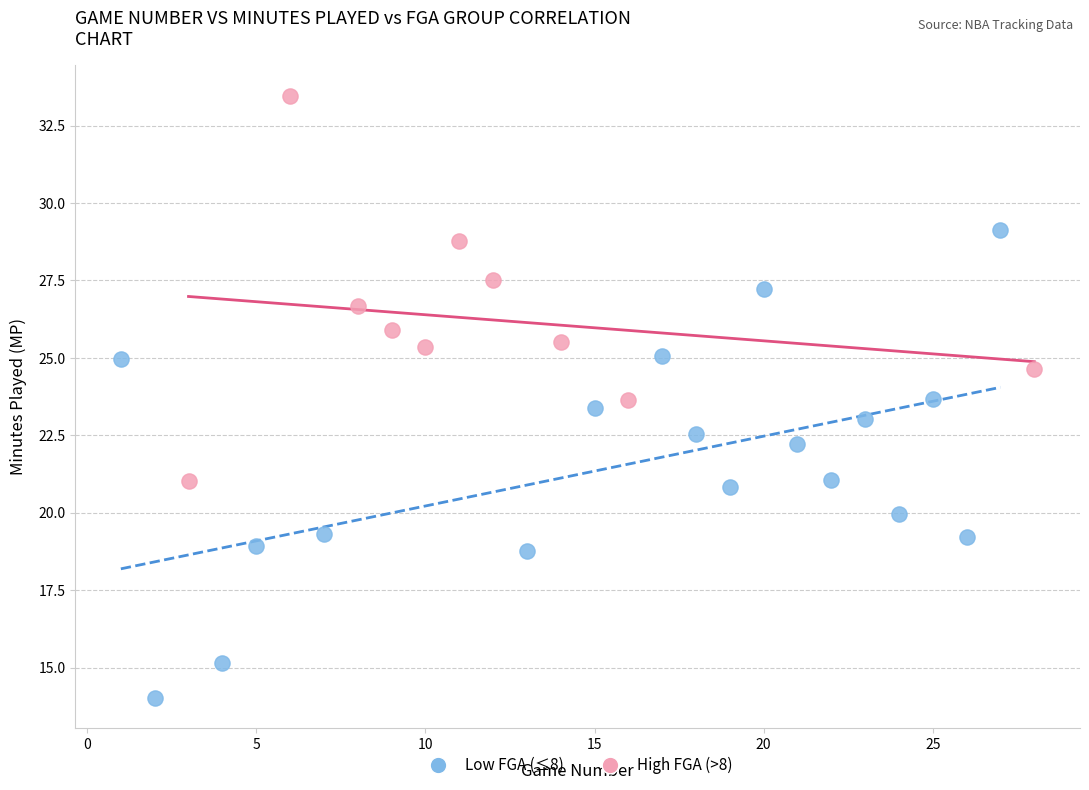

Which series contains the highest Y value?

High FGA (>8)